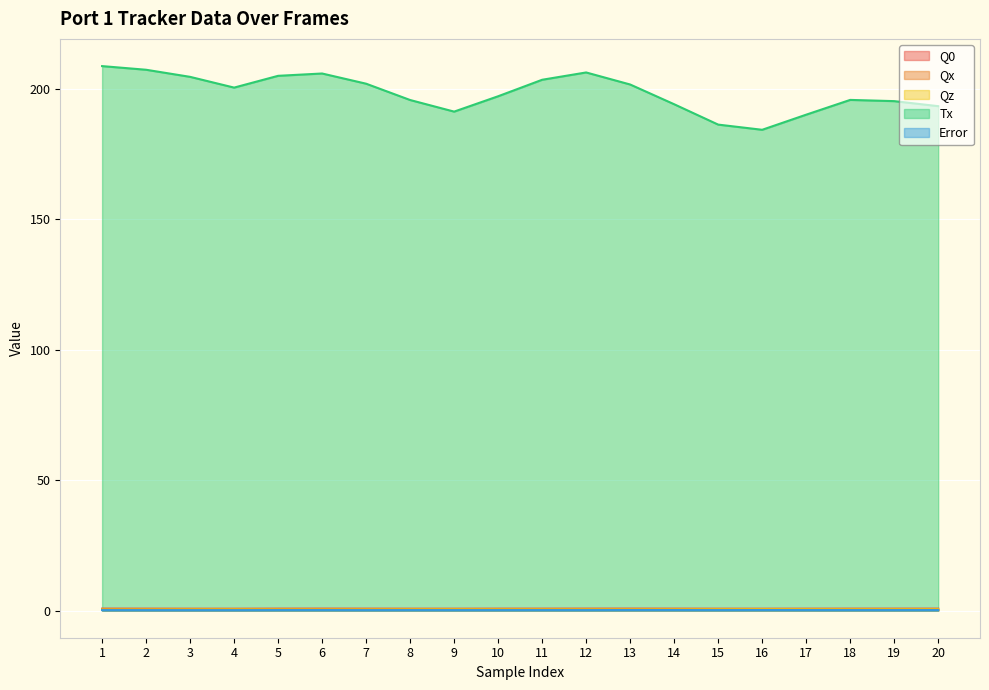

At which label is Qx closest to 0?

19